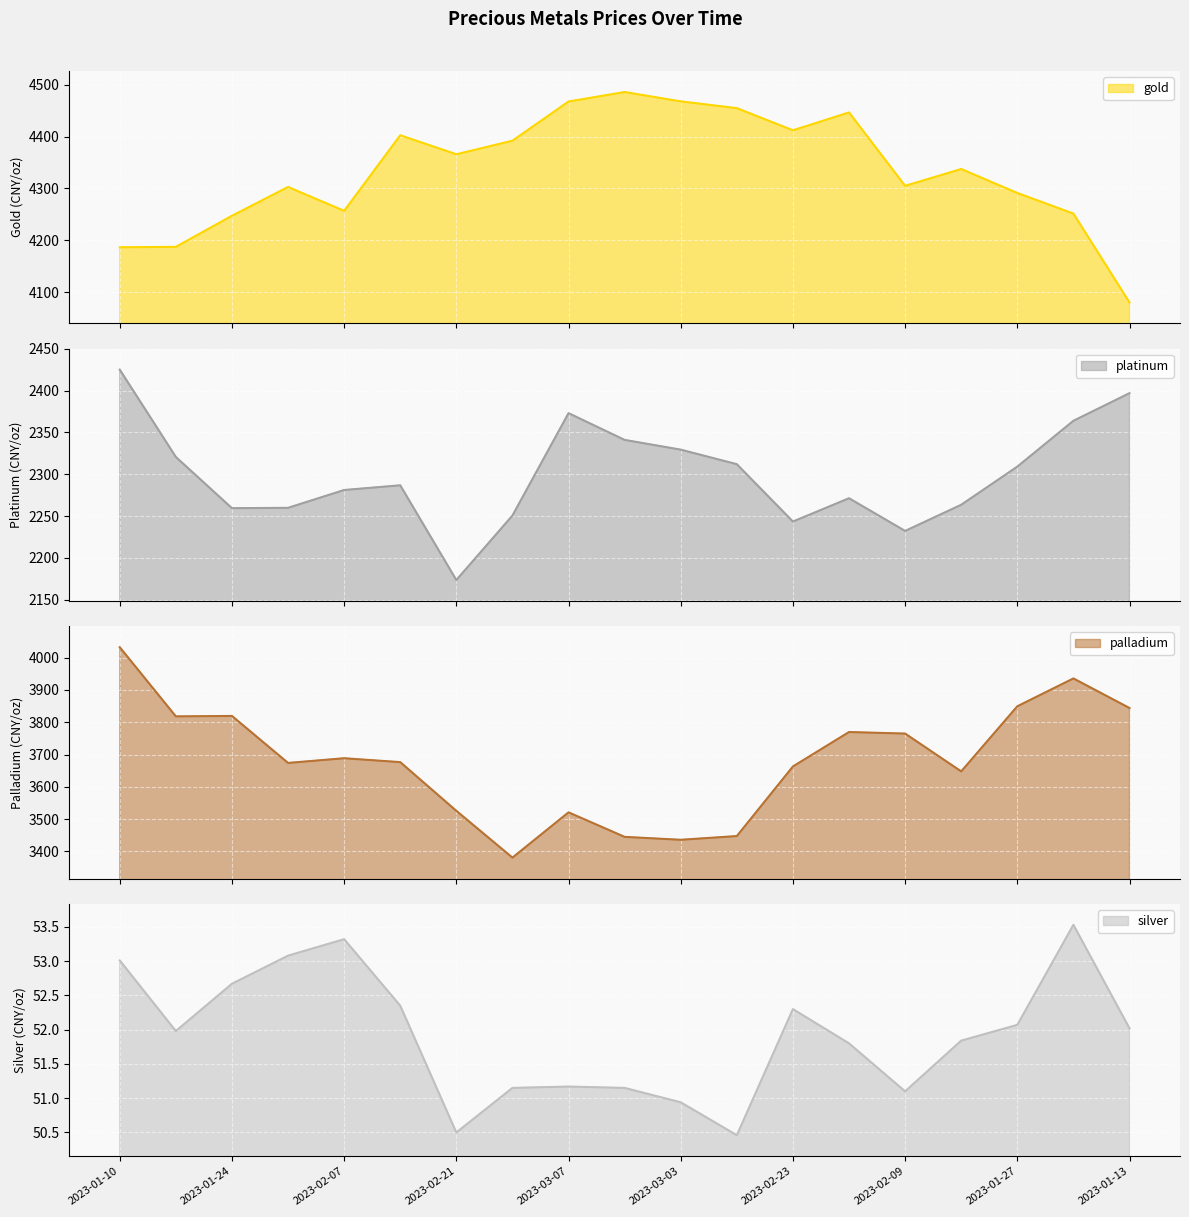

The silver series shows 91.9 at 2023-03-07. True or false?

False